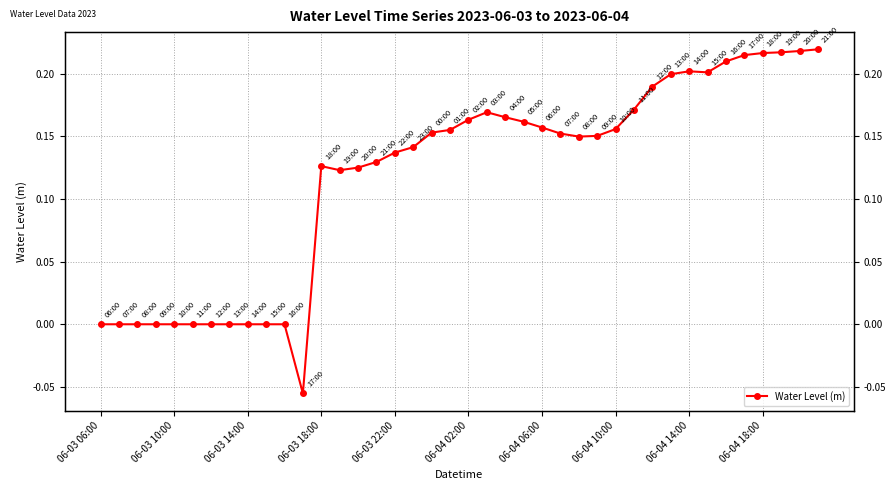

How many positive values are there?

28